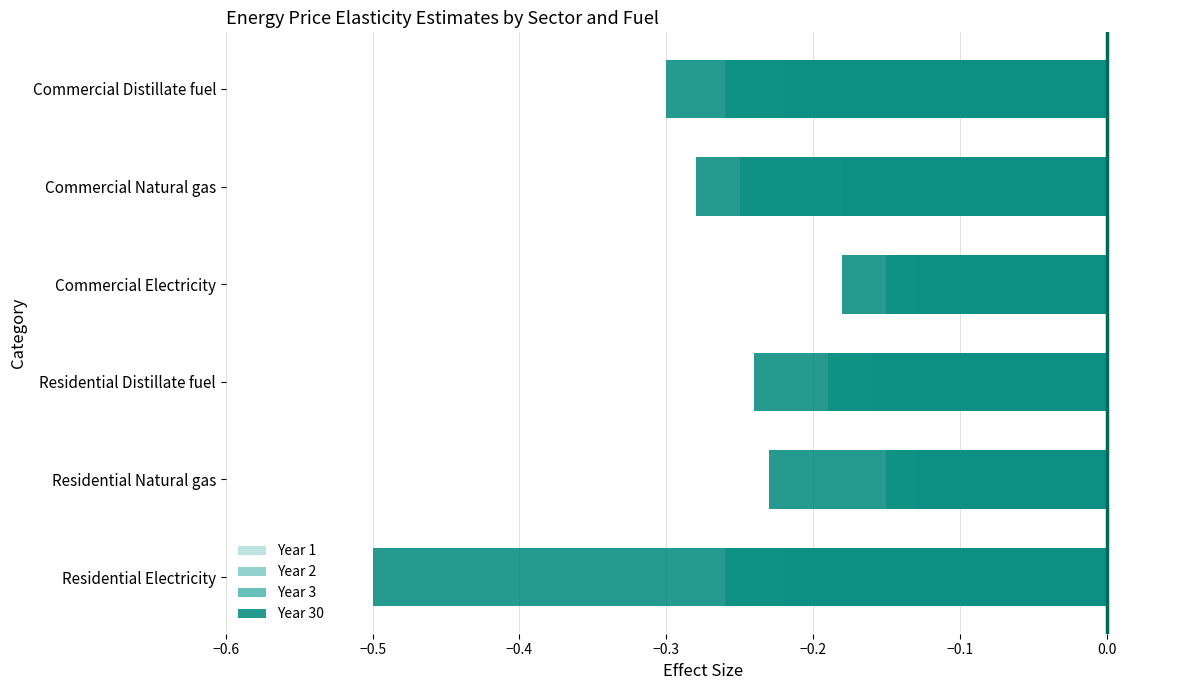

Is it true that Year 3 equals -0.2 at Commercial Electricity?

False